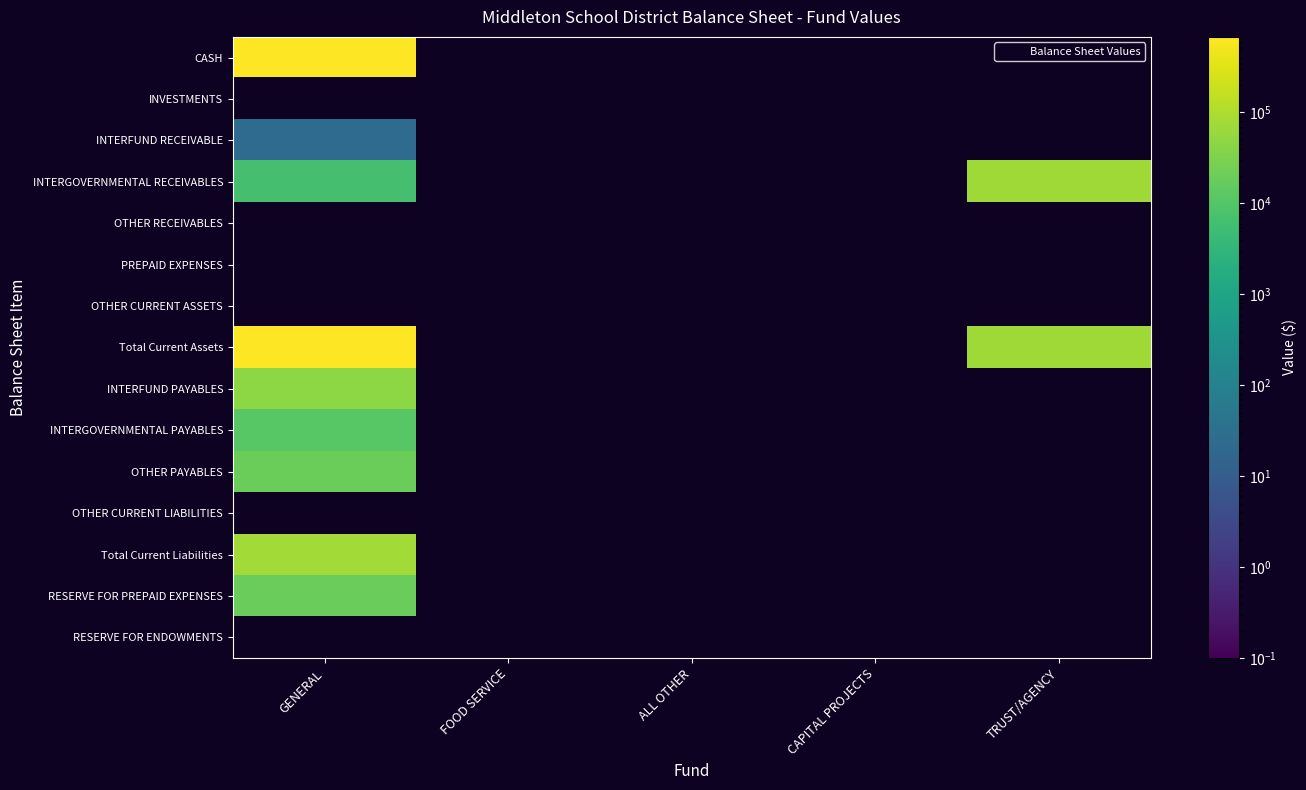

Reading right to left, list all the values displayed in this chart.

CASH: TRUST/AGENCY=0.0	CAPITAL PROJECTS=0.0	ALL OTHER=0.0	FOOD SERVICE=0.0	GENERAL=671037.9
INVESTMENTS: TRUST/AGENCY=0.0	CAPITAL PROJECTS=0.0	ALL OTHER=0.0	FOOD SERVICE=0.0	GENERAL=0.0
INTERFUND RECEIVABLE: TRUST/AGENCY=0.0	CAPITAL PROJECTS=0.0	ALL OTHER=0.0	FOOD SERVICE=0.0	GENERAL=25.0
INTERGOVERNMENTAL RECEIVABLES: TRUST/AGENCY=73304.6	CAPITAL PROJECTS=0.0	ALL OTHER=0.0	FOOD SERVICE=0.0	GENERAL=6675.8
OTHER RECEIVABLES: TRUST/AGENCY=0.0	CAPITAL PROJECTS=0.0	ALL OTHER=0.0	FOOD SERVICE=0.0	GENERAL=0.0
PREPAID EXPENSES: TRUST/AGENCY=0.0	CAPITAL PROJECTS=0.0	ALL OTHER=0.0	FOOD SERVICE=0.0	GENERAL=0.0
OTHER CURRENT ASSETS: TRUST/AGENCY=0.0	CAPITAL PROJECTS=0.0	ALL OTHER=0.0	FOOD SERVICE=0.0	GENERAL=0.0
Total Current Assets: TRUST/AGENCY=73304.6	CAPITAL PROJECTS=0.0	ALL OTHER=0.0	FOOD SERVICE=0.0	GENERAL=677738.7
INTERFUND PAYABLES: TRUST/AGENCY=0.0	CAPITAL PROJECTS=0.0	ALL OTHER=0.0	FOOD SERVICE=0.0	GENERAL=47202.2
INTERGOVERNMENTAL PAYABLES: TRUST/AGENCY=0.0	CAPITAL PROJECTS=0.0	ALL OTHER=0.0	FOOD SERVICE=0.0	GENERAL=11558.8
OTHER PAYABLES: TRUST/AGENCY=0.0	CAPITAL PROJECTS=0.0	ALL OTHER=0.0	FOOD SERVICE=0.0	GENERAL=20000.0
OTHER CURRENT LIABILITIES: TRUST/AGENCY=0.0	CAPITAL PROJECTS=0.0	ALL OTHER=0.0	FOOD SERVICE=0.0	GENERAL=0.0
Total Current Liabilities: TRUST/AGENCY=0.0	CAPITAL PROJECTS=0.0	ALL OTHER=0.0	FOOD SERVICE=0.0	GENERAL=78761.0
RESERVE FOR PREPAID EXPENSES: TRUST/AGENCY=0.0	CAPITAL PROJECTS=0.0	ALL OTHER=0.0	FOOD SERVICE=0.0	GENERAL=19111.3
RESERVE FOR ENDOWMENTS: TRUST/AGENCY=0.0	CAPITAL PROJECTS=0.0	ALL OTHER=0.0	FOOD SERVICE=0.0	GENERAL=0.0